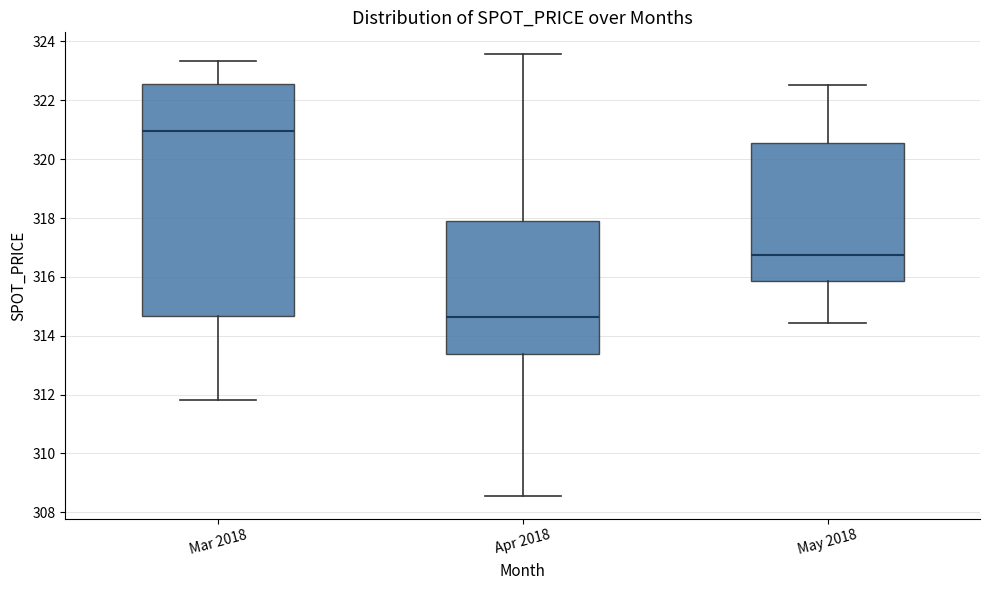

Reading left to right, transcribe this box plot: for each box, give where its median line is, the range the box spans, and where its two whiskers end, as read against the y-axis. The values are not printed on the chart, so give them approximately, as read against the axis.

Mar 2018: median 321.0, box 314.6 to 322.6, whiskers 311.8 to 323.4
Apr 2018: median 314.6, box 313.4 to 317.8, whiskers 308.6 to 323.6
May 2018: median 316.8, box 315.8 to 320.6, whiskers 314.4 to 322.6